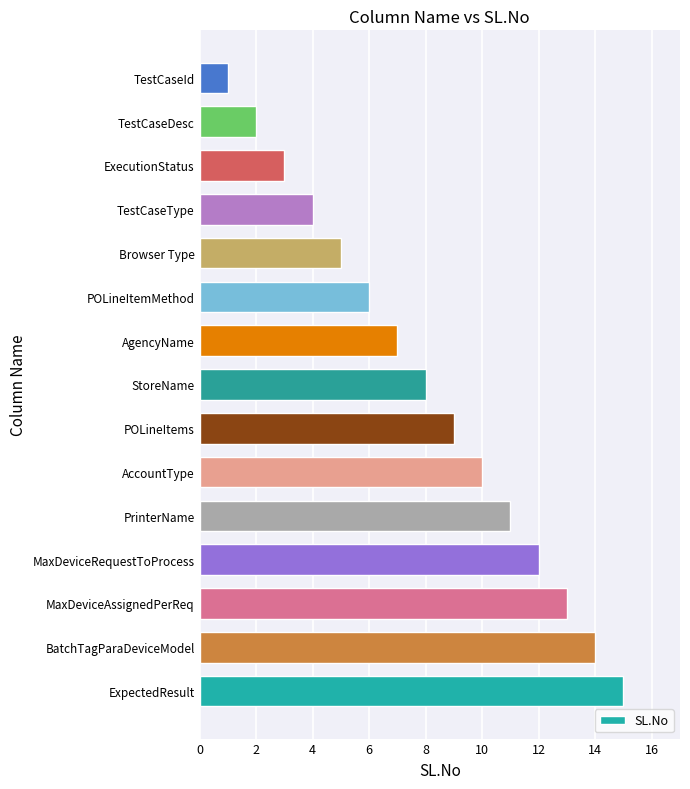

How many data points does each series have?

15